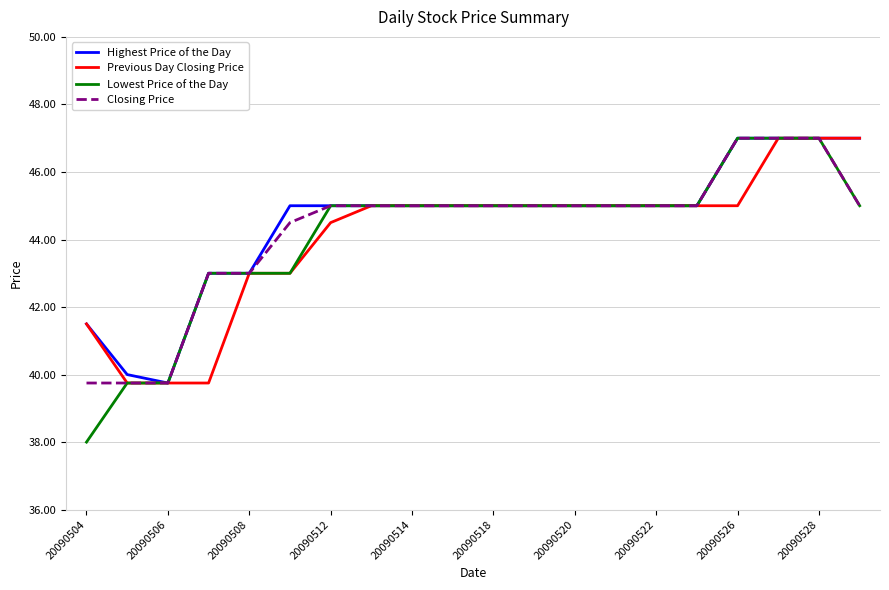

What is the sum of all Lowest Price of the Day values?

882.5